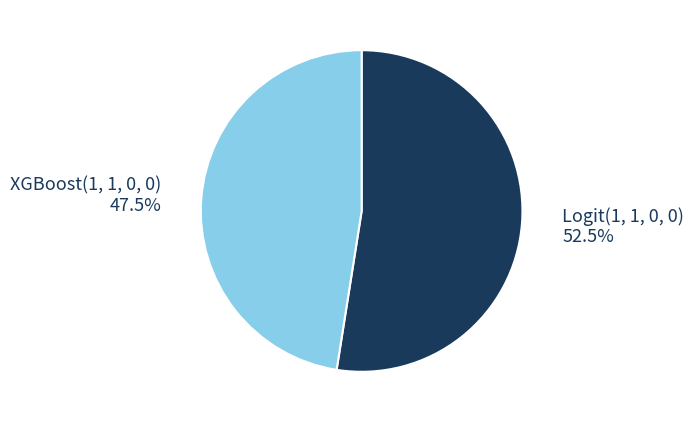

True or false: Logit(1, 1, 0, 0) accounts for 44% of the total.

False